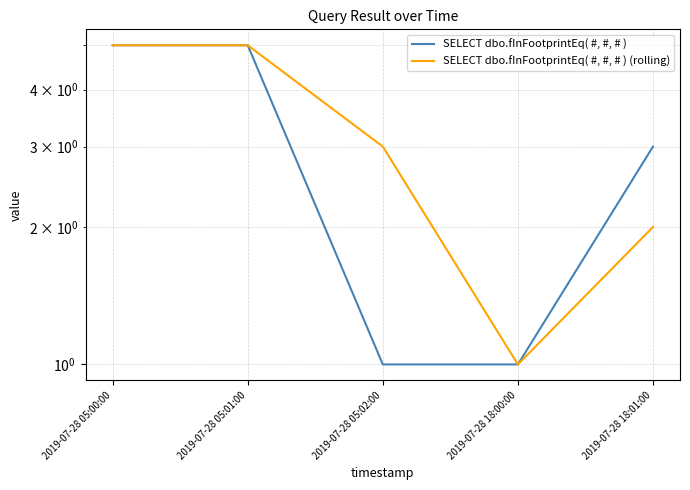

Count the SELECT dbo.fInFootprintEq( #, #, # ) values in the range 1 to 5.

5